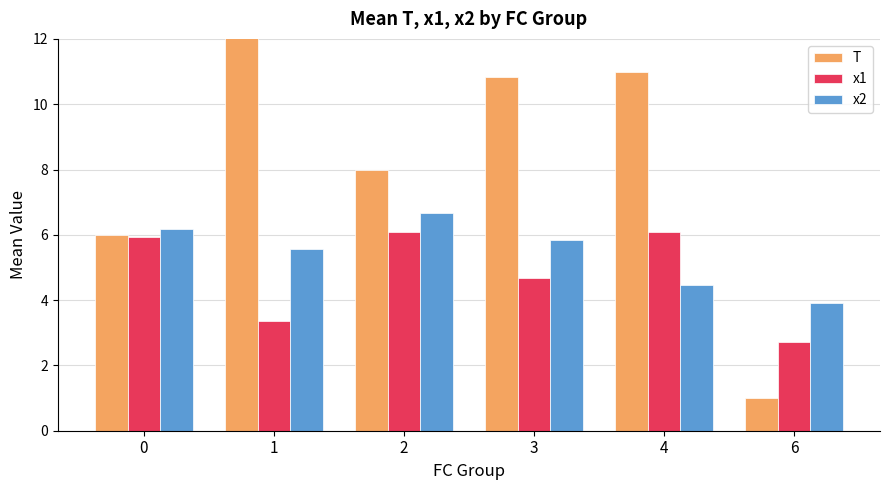

Rank the series by their maximum value, from highest to lowest.

T, x2, x1